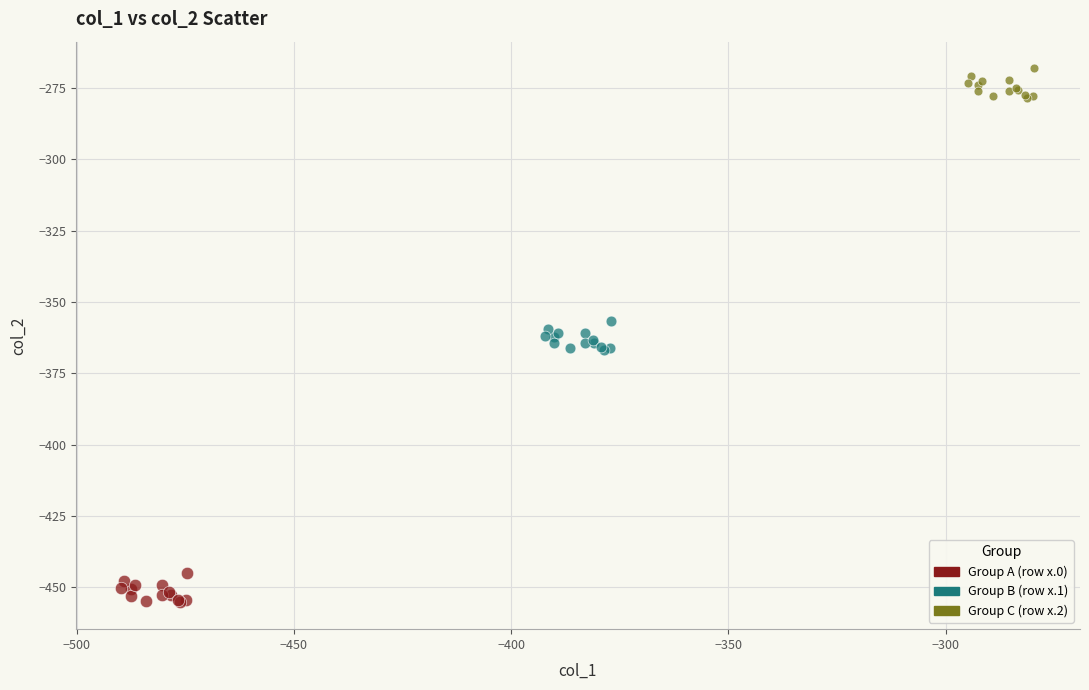

Which series contains the highest Y value?

Group C (row x.2)